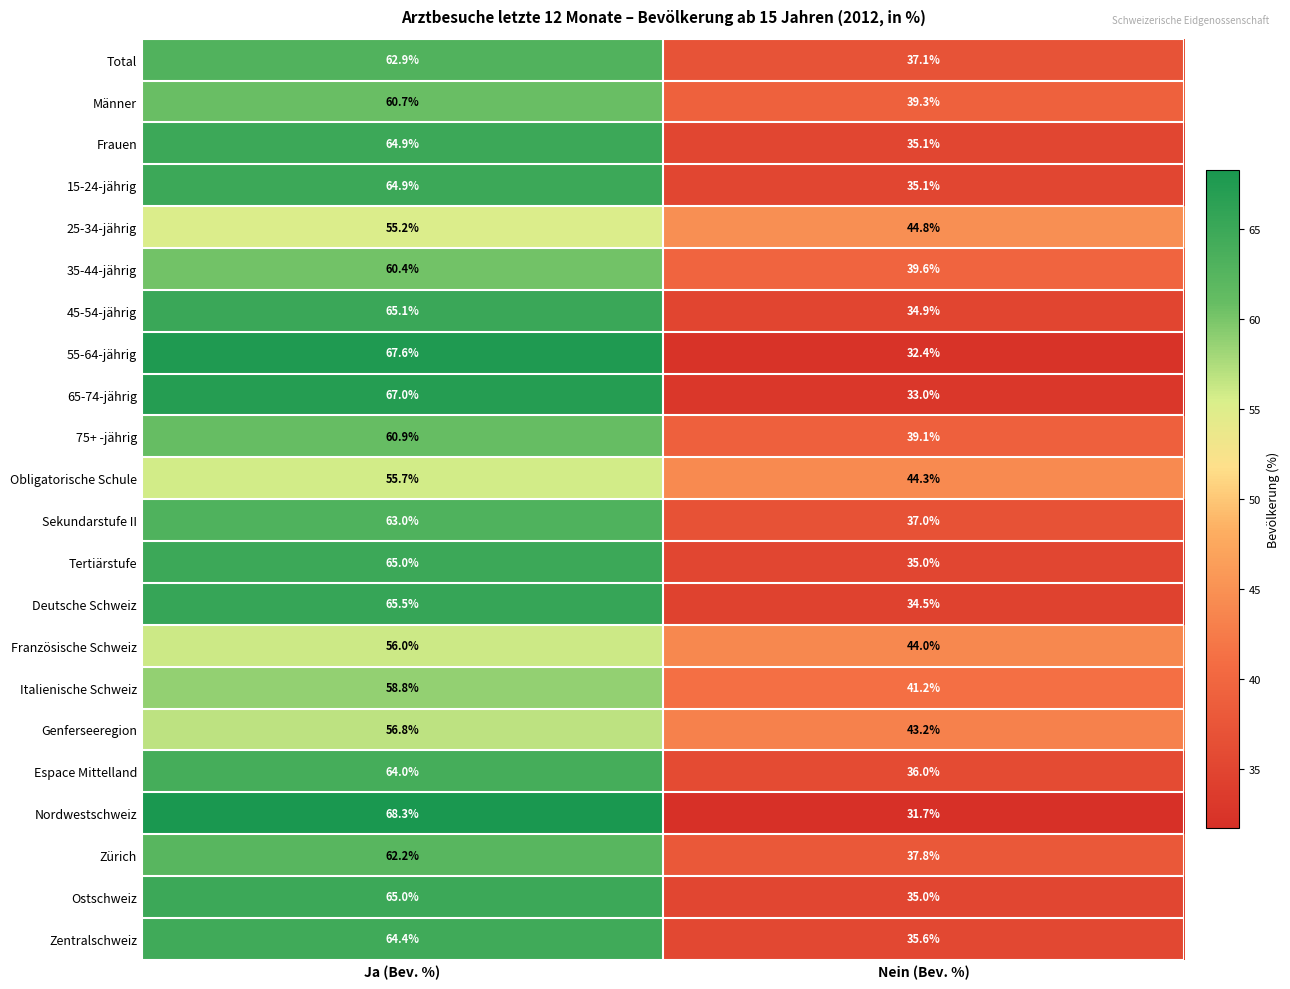

How many values in the 25-34-jährig series are below 55?

1